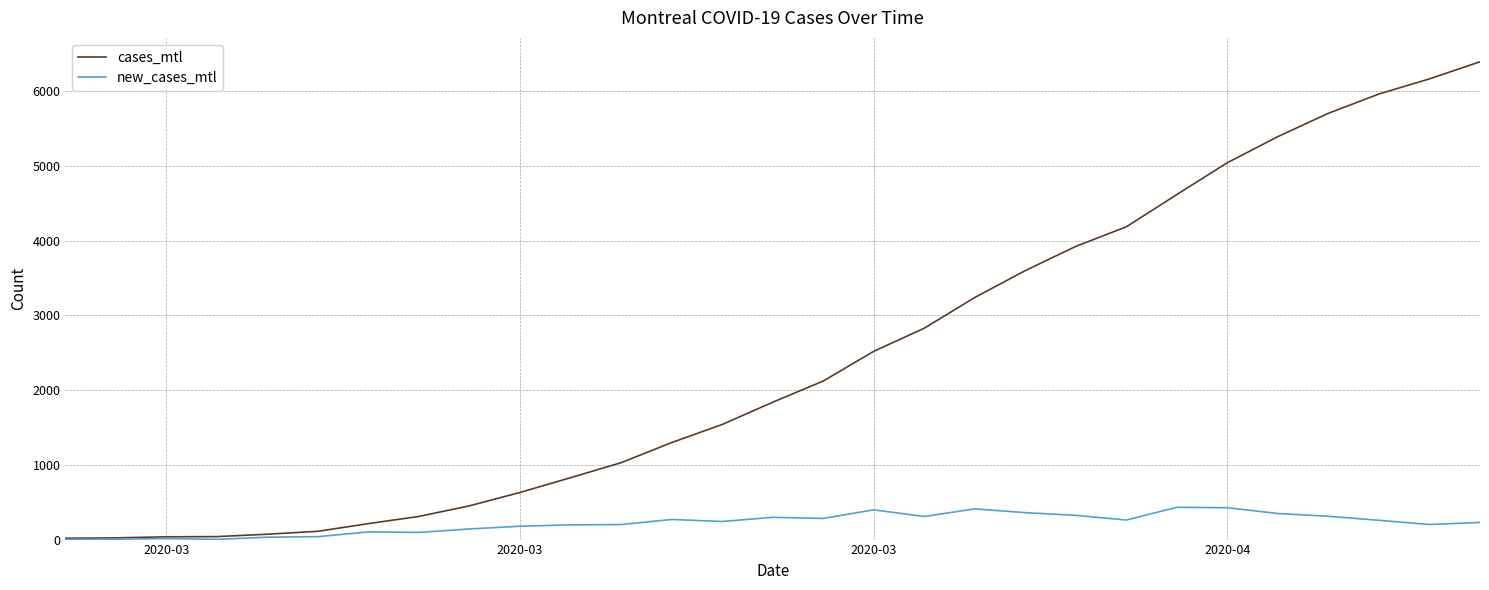

Rank the series by their maximum value, from lowest to highest.

new_cases_mtl, cases_mtl